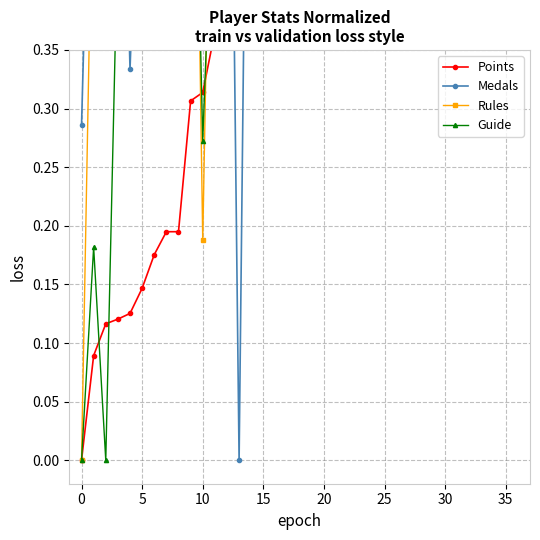

What is the difference between the highest and lowest values at 11?

0.6